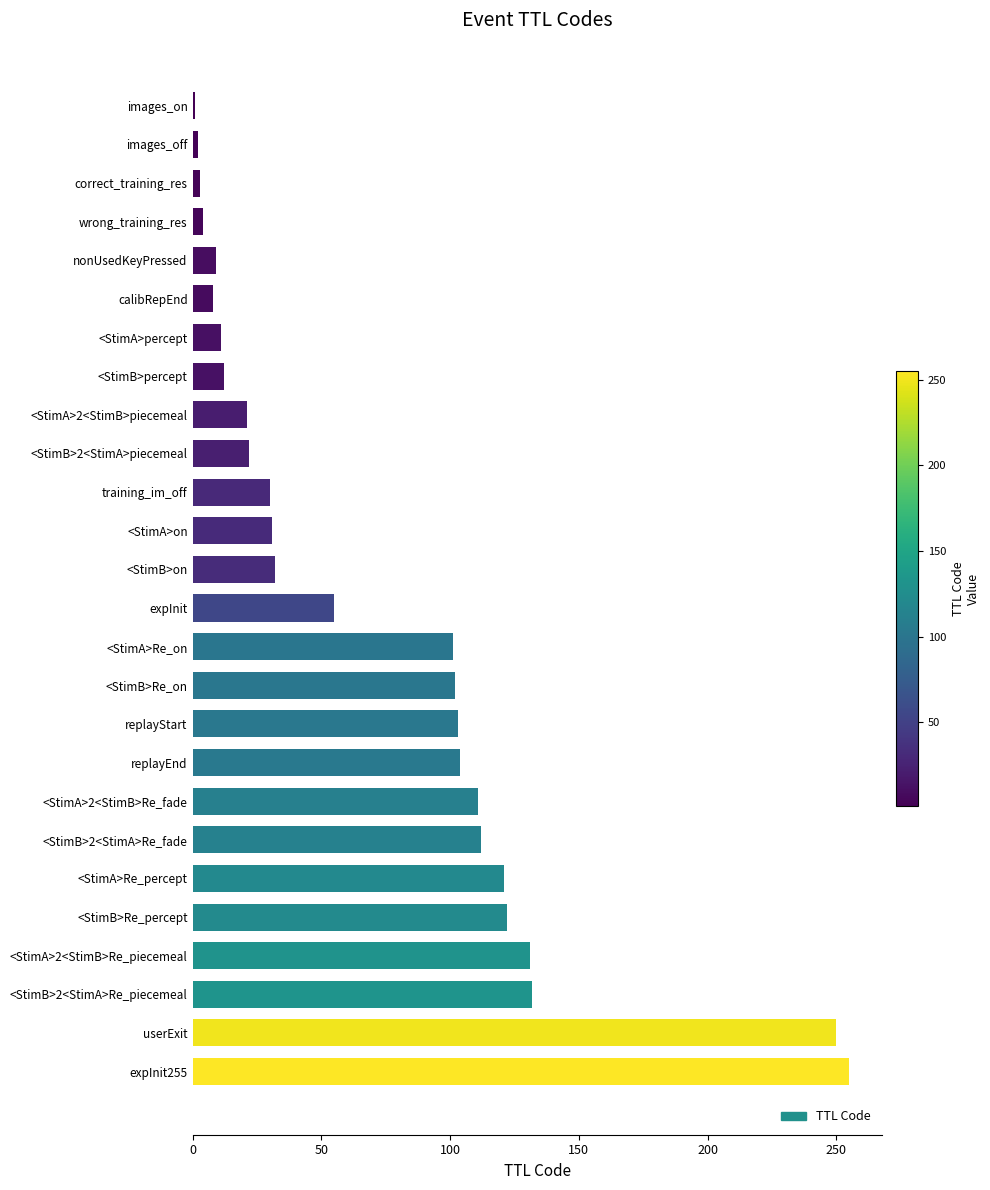

Does the chart contain stacked bars?

No